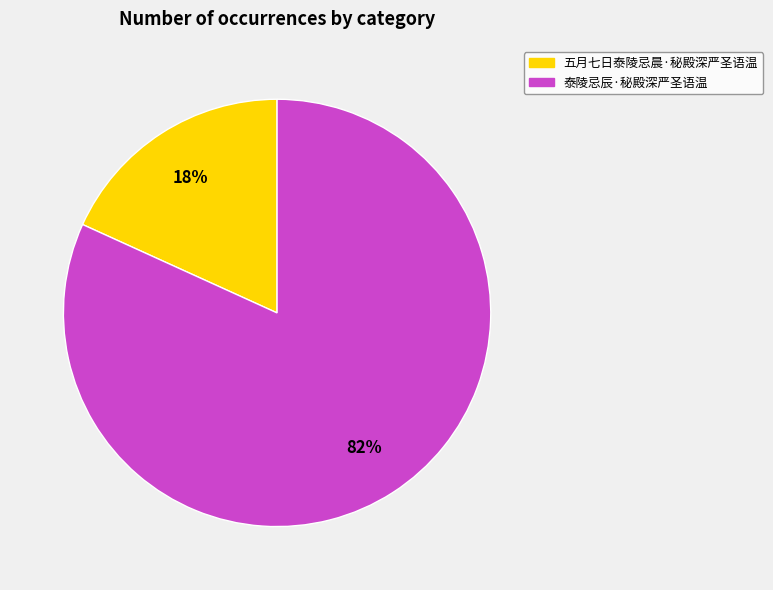

Does any single category account for the majority?

Yes